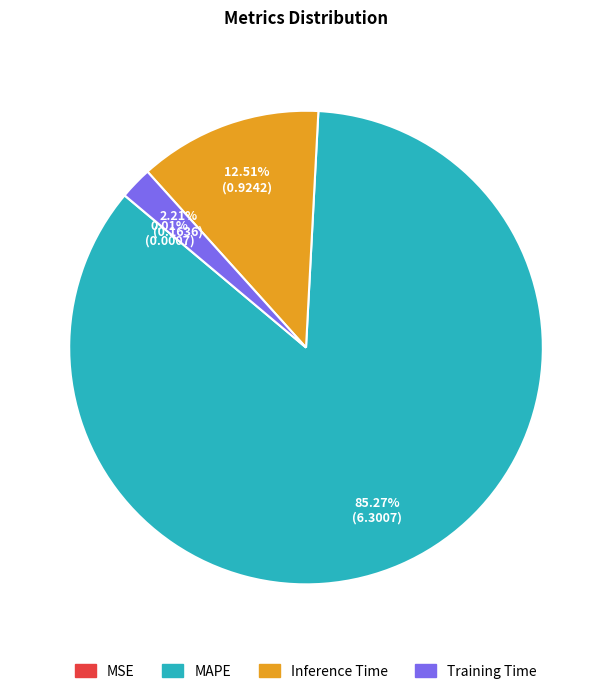

What portion of the pie excludes Inference Time?

87.5%